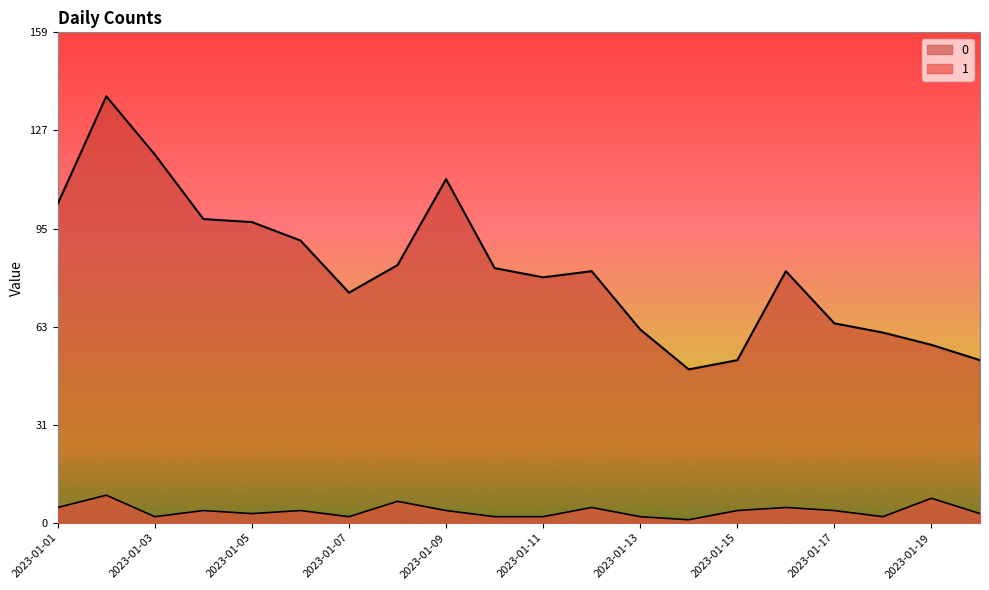

True or false: 0 has a value of 97 at 2023-01-19.

False